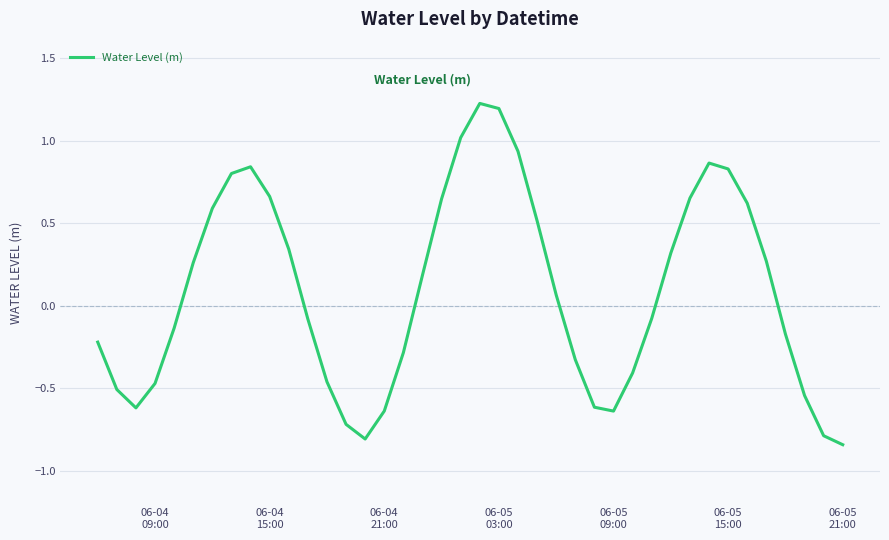

What is the greatest value displayed?

1.2